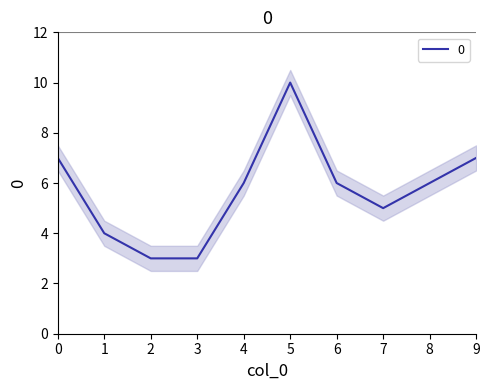

Rank the categories by value from lowest to highest.

2, 3, 1, 7, 4, 6, 8, 0, 9, 5